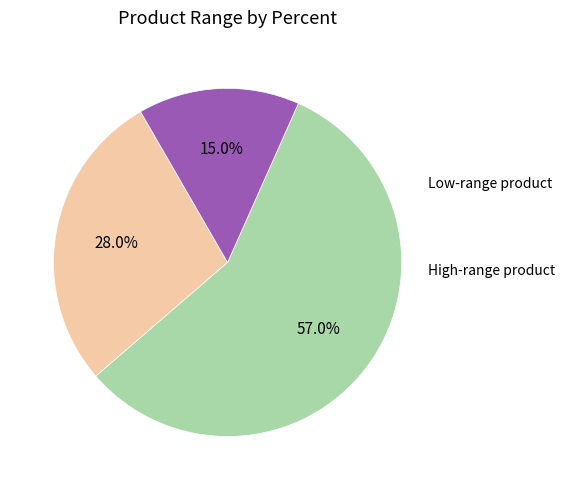

Is there a majority slice in this chart?

Yes